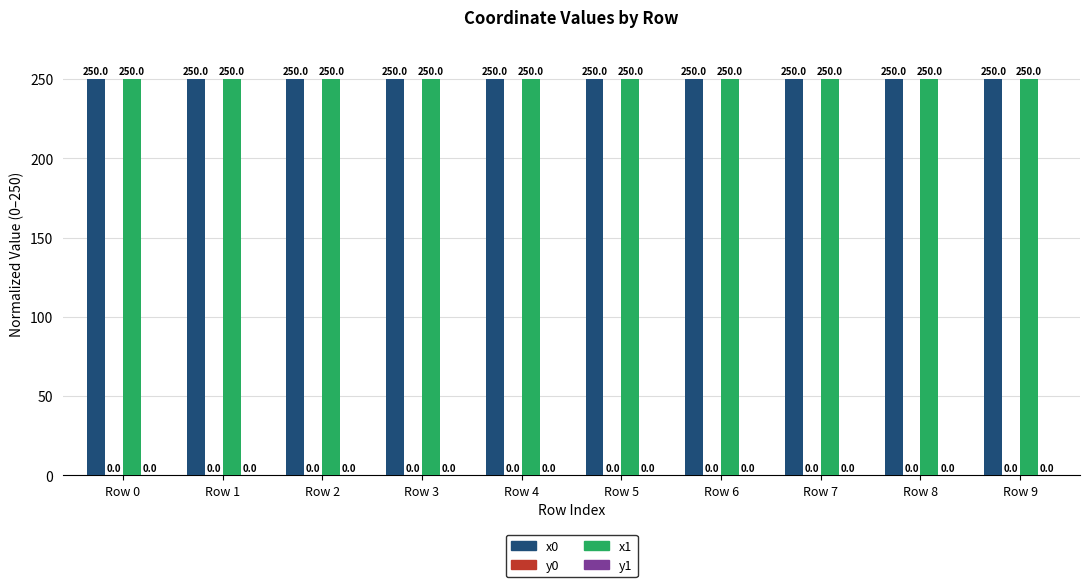

Reading right to left, what are all the values shown in this chart?

x0: Row 9=250	Row 8=250	Row 7=250	Row 6=250	Row 5=250	Row 4=250	Row 3=250	Row 2=250	Row 1=250	Row 0=250
y0: Row 9=0	Row 8=0	Row 7=0	Row 6=0	Row 5=0	Row 4=0	Row 3=0	Row 2=0	Row 1=0	Row 0=0
x1: Row 9=250	Row 8=250	Row 7=250	Row 6=250	Row 5=250	Row 4=250	Row 3=250	Row 2=250	Row 1=250	Row 0=250
y1: Row 9=0	Row 8=0	Row 7=0	Row 6=0	Row 5=0	Row 4=0	Row 3=0	Row 2=0	Row 1=0	Row 0=0